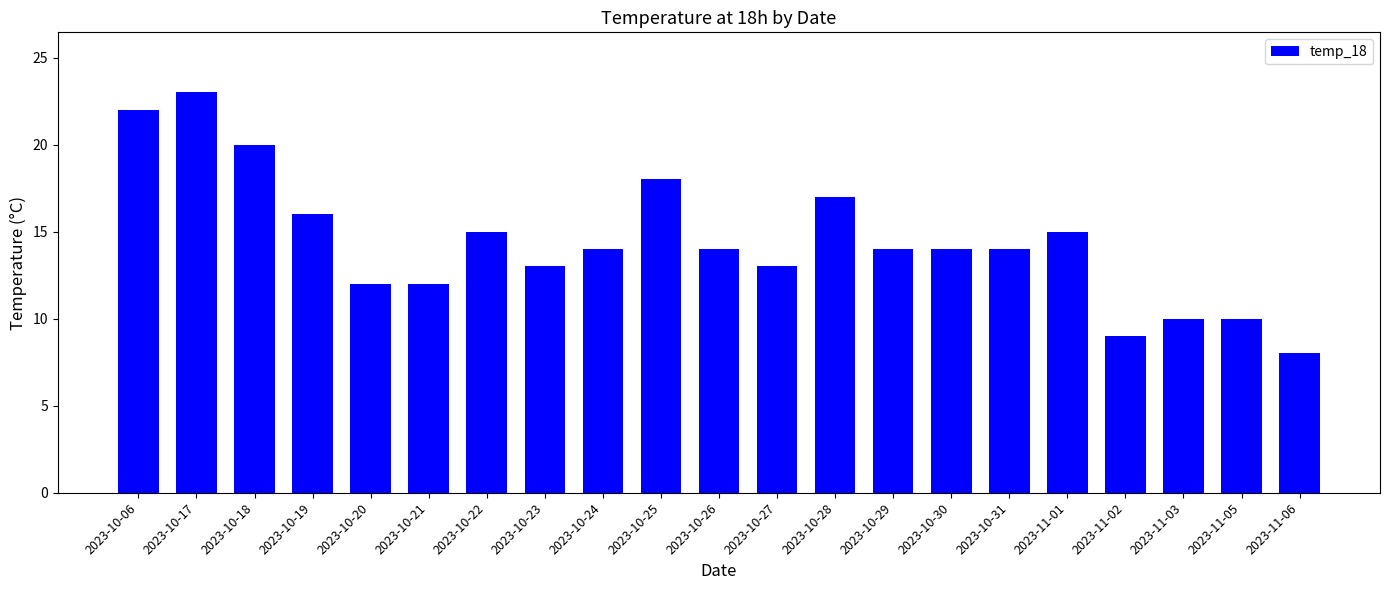

What is the label of the 21st bar from the left?

2023-11-06